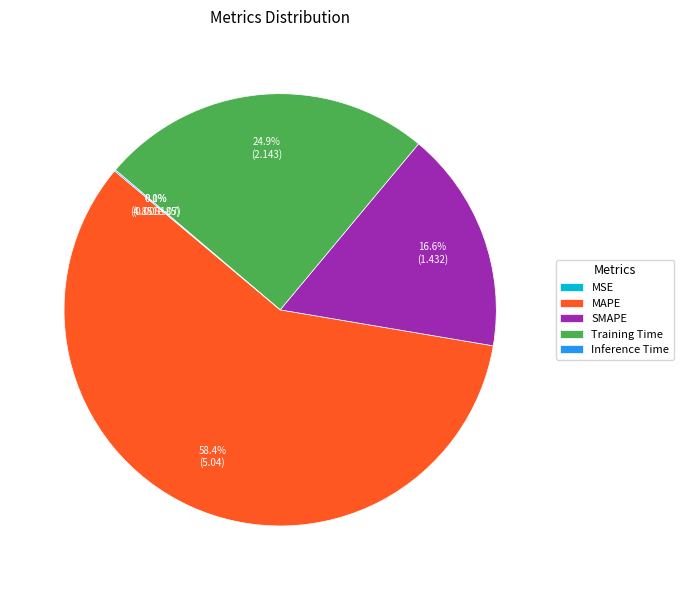

Does MAPE account for over 50% of the chart?

Yes